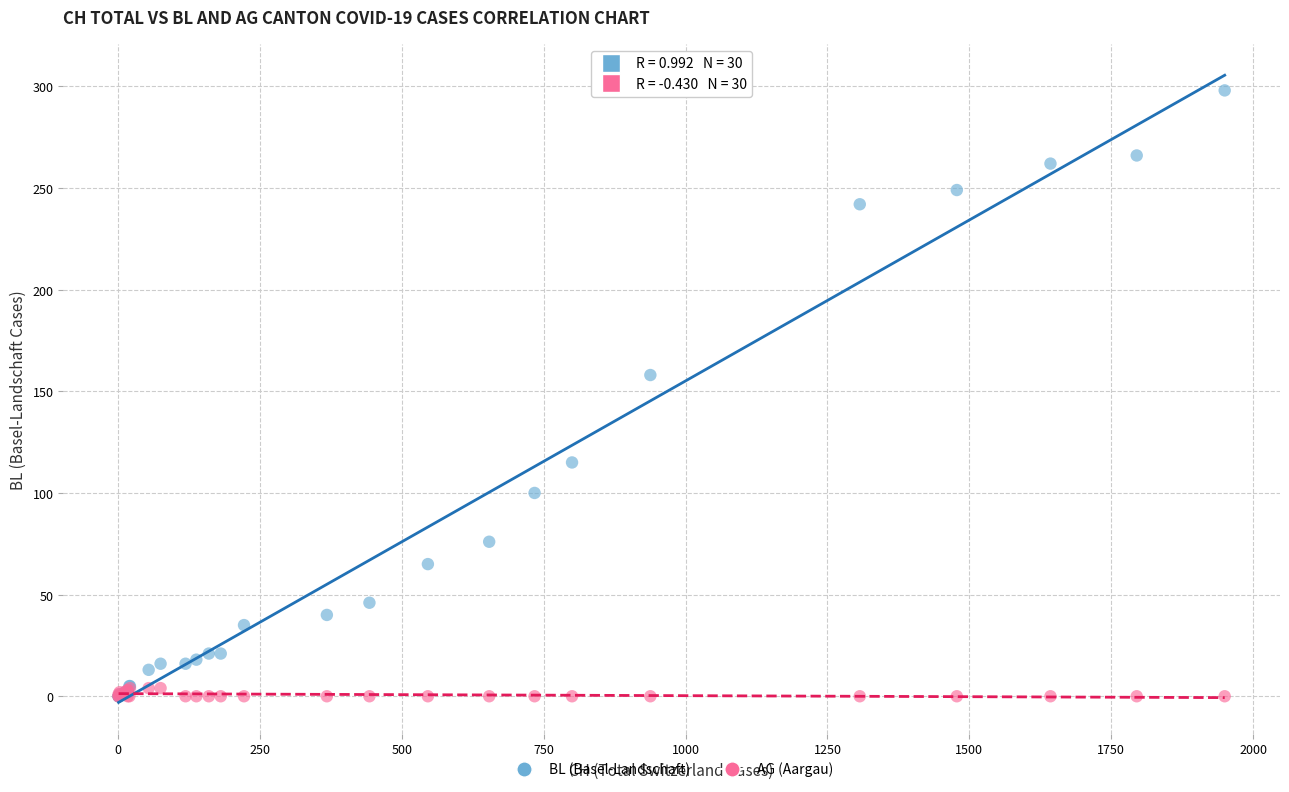

Across all series, what Y value is closest to 149?

158